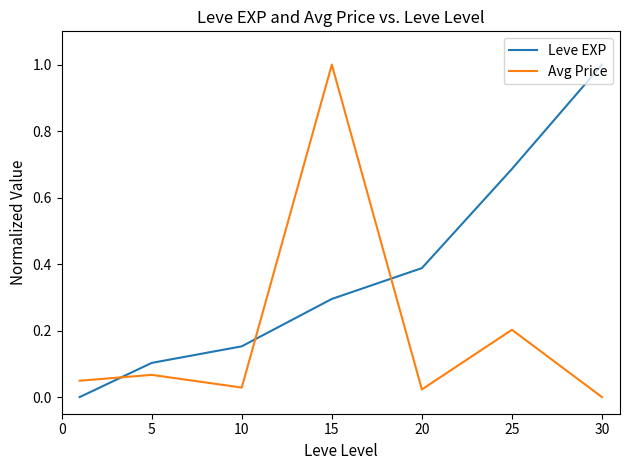

What is the difference between the second highest and second lowest values in the Leve EXP series?

0.6